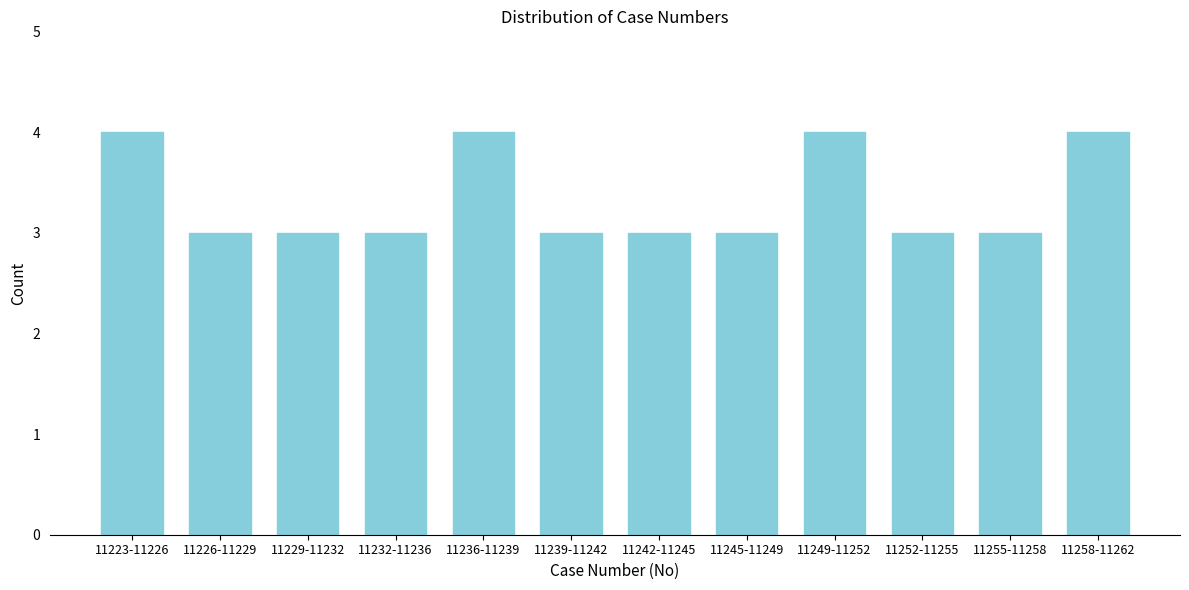

Reading left to right, list all the values displayed in this chart.

11223-11226=4	11226-11229=3	11229-11232=3	11232-11236=3	11236-11239=4	11239-11242=3	11242-11245=3	11245-11249=3	11249-11252=4	11252-11255=3	11255-11258=3	11258-11262=4